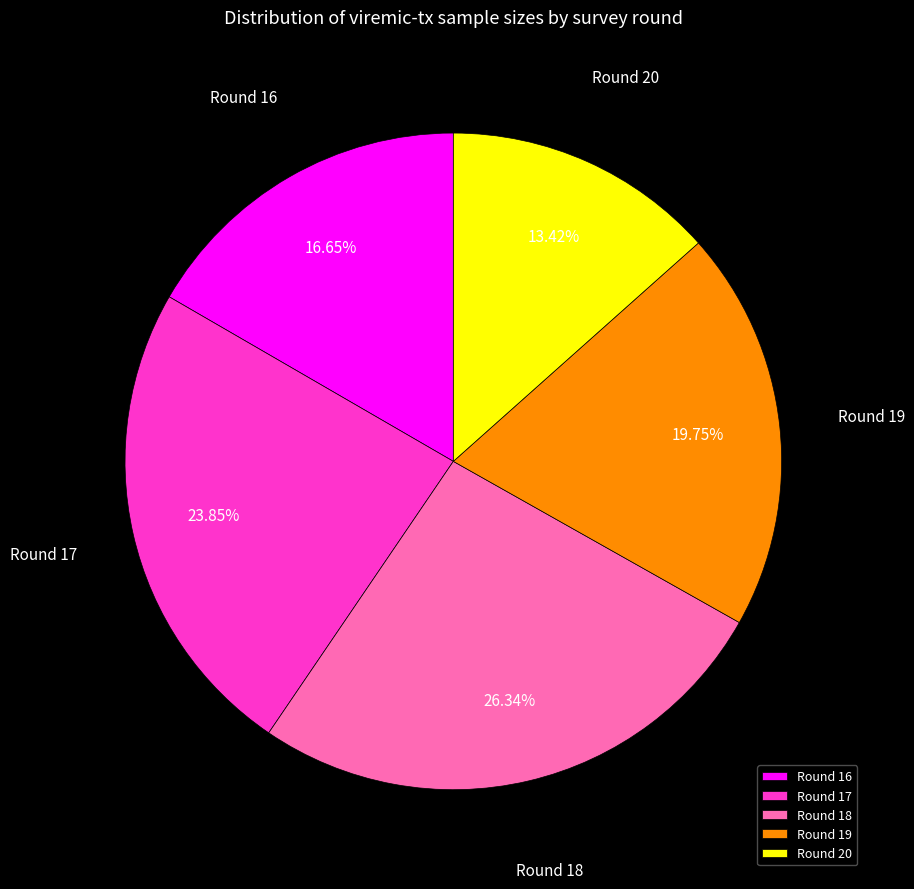

Do Round 17 and Round 18 together represent more than half of the pie?

Yes